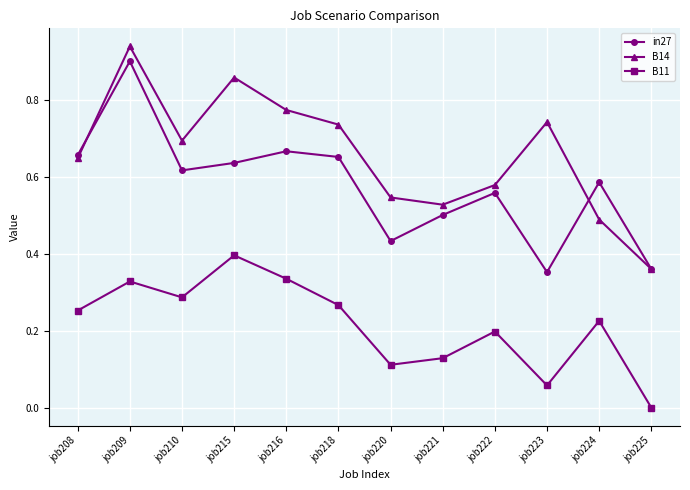

At which category does B14 reach its first local peak?

job209